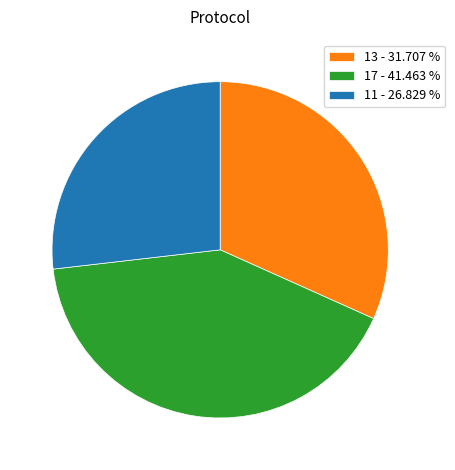

What is the largest slice in the pie chart?

17 - 41.463 %